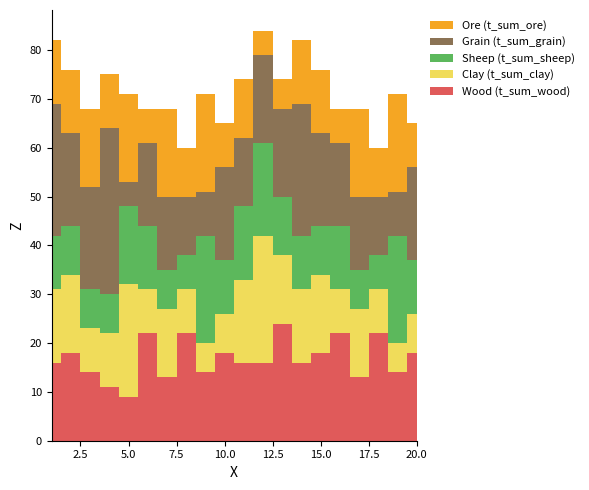

Reading left to right, transcribe all the data shown in this chart.

Game: 2022-03-19=1	2022-03-19=2	2022-03-19=3	2022-03-19=4	2022-03-19=5	2022-03-19=6	2022-03-19=7	2022-03-19=8	2022-03-19=9	2022-03-19=10	2022-03-19=11	2022-03-19=12	2022-03-19=13	2022-03-19=14	2022-03-19=15	2022-06-04=16	2022-06-04=17	2022-06-04=18	2022-06-04=19	2022-06-04=20
t_sum_wood: 2022-03-19=16	2022-03-19=18	2022-03-19=14	2022-03-19=11	2022-03-19=9	2022-03-19=22	2022-03-19=13	2022-03-19=22	2022-03-19=14	2022-03-19=18	2022-03-19=16	2022-03-19=16	2022-03-19=24	2022-03-19=16	2022-03-19=18	2022-06-04=22	2022-06-04=13	2022-06-04=22	2022-06-04=14	2022-06-04=18
t_sum_clay: 2022-03-19=15	2022-03-19=16	2022-03-19=9	2022-03-19=11	2022-03-19=23	2022-03-19=9	2022-03-19=14	2022-03-19=9	2022-03-19=6	2022-03-19=8	2022-03-19=17	2022-03-19=26	2022-03-19=14	2022-03-19=15	2022-03-19=16	2022-06-04=9	2022-06-04=14	2022-06-04=9	2022-06-04=6	2022-06-04=8
t_sum_sheep: 2022-03-19=11	2022-03-19=10	2022-03-19=8	2022-03-19=8	2022-03-19=16	2022-03-19=13	2022-03-19=8	2022-03-19=7	2022-03-19=22	2022-03-19=11	2022-03-19=15	2022-03-19=19	2022-03-19=12	2022-03-19=11	2022-03-19=10	2022-06-04=13	2022-06-04=8	2022-06-04=7	2022-06-04=22	2022-06-04=11
t_sum_grain: 2022-03-19=27	2022-03-19=19	2022-03-19=21	2022-03-19=34	2022-03-19=5	2022-03-19=17	2022-03-19=15	2022-03-19=12	2022-03-19=9	2022-03-19=19	2022-03-19=14	2022-03-19=18	2022-03-19=18	2022-03-19=27	2022-03-19=19	2022-06-04=17	2022-06-04=15	2022-06-04=12	2022-06-04=9	2022-06-04=19
t_sum_ore: 2022-03-19=13	2022-03-19=13	2022-03-19=16	2022-03-19=11	2022-03-19=18	2022-03-19=7	2022-03-19=18	2022-03-19=10	2022-03-19=20	2022-03-19=9	2022-03-19=12	2022-03-19=5	2022-03-19=6	2022-03-19=13	2022-03-19=13	2022-06-04=7	2022-06-04=18	2022-06-04=10	2022-06-04=20	2022-06-04=9